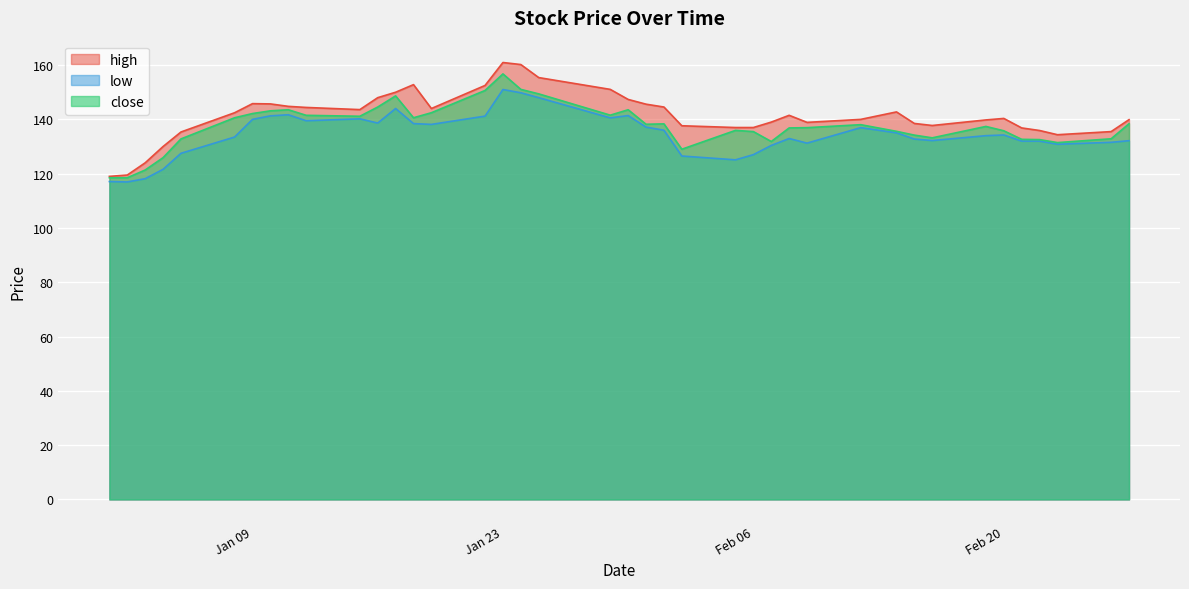

Which series has the widest spread of values?

high